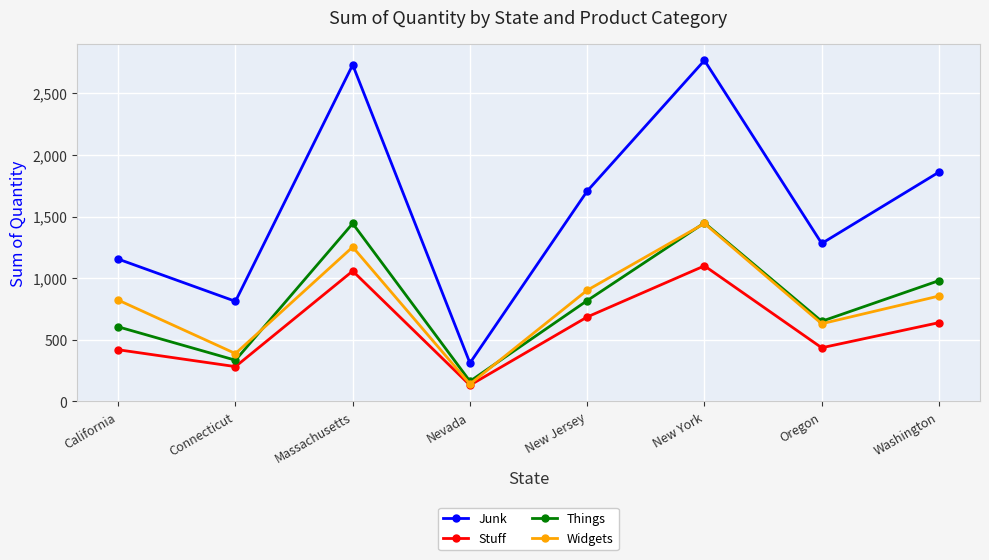

Is it true that Junk equals 820 at New Jersey?

False